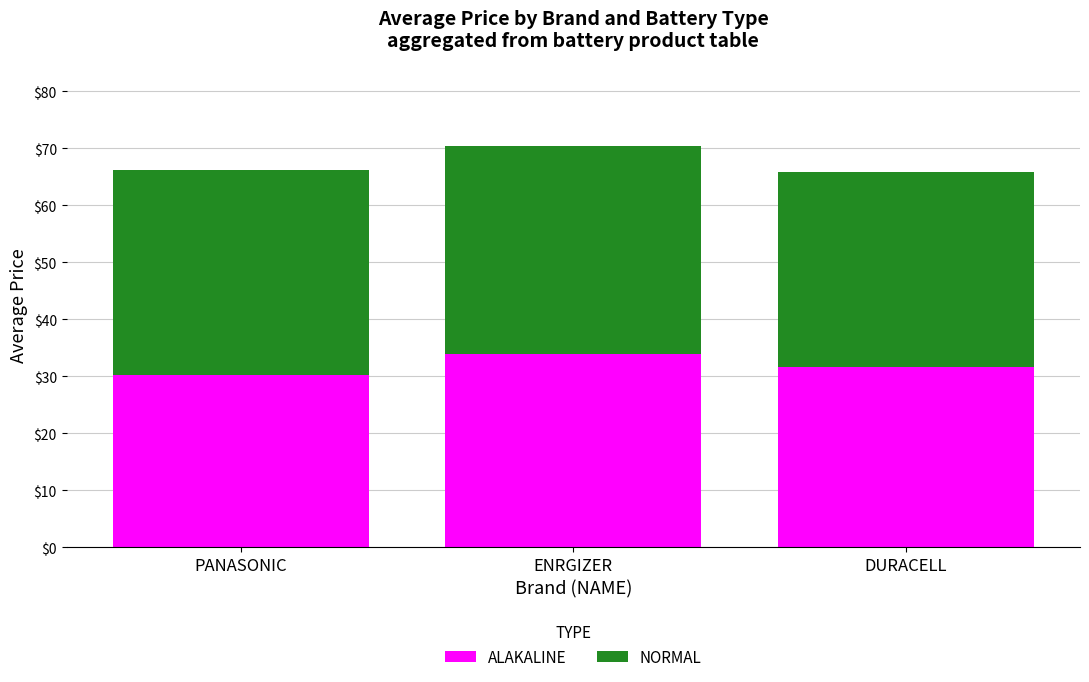

What is the maximum value for ALAKALINE?

34.0